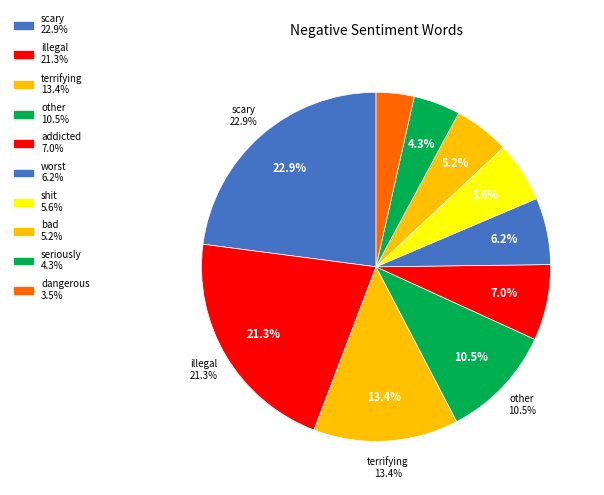

Combined, what portion of the pie is terrifying and illegal?

34.7%